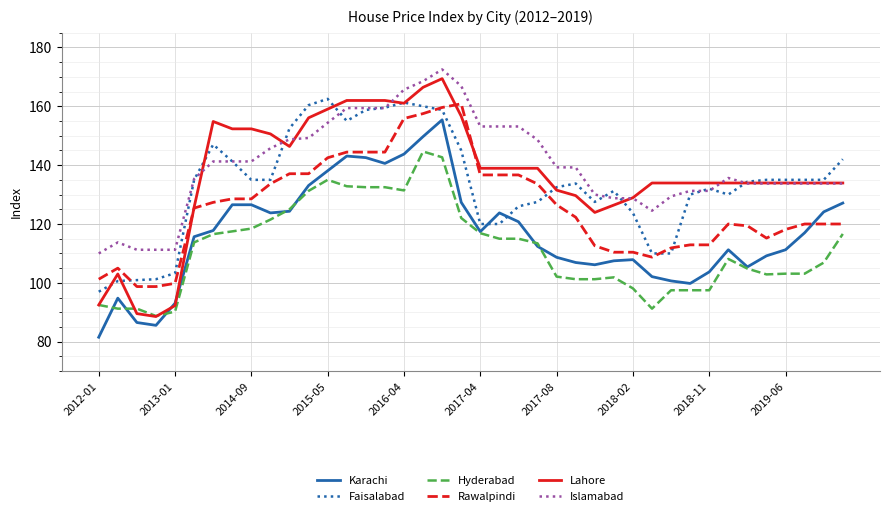

Which series has the largest range (max minus min)?

Lahore